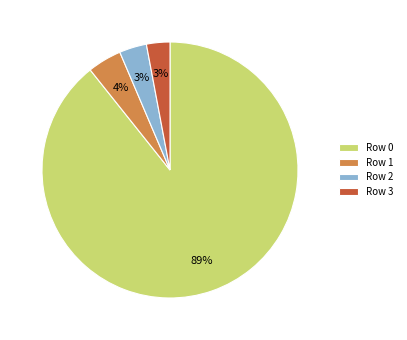

Count the number of slices in the pie.

4